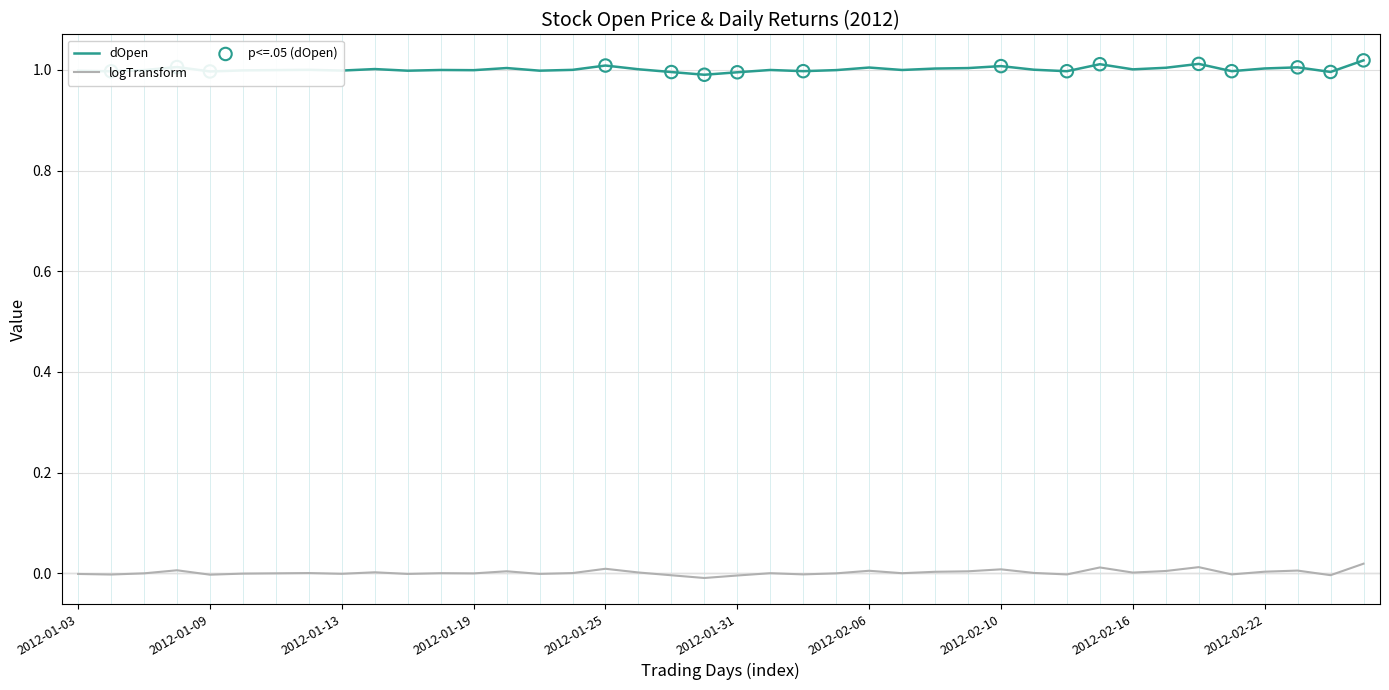

True or false: dOpen and logTransform intersect in this chart.

False